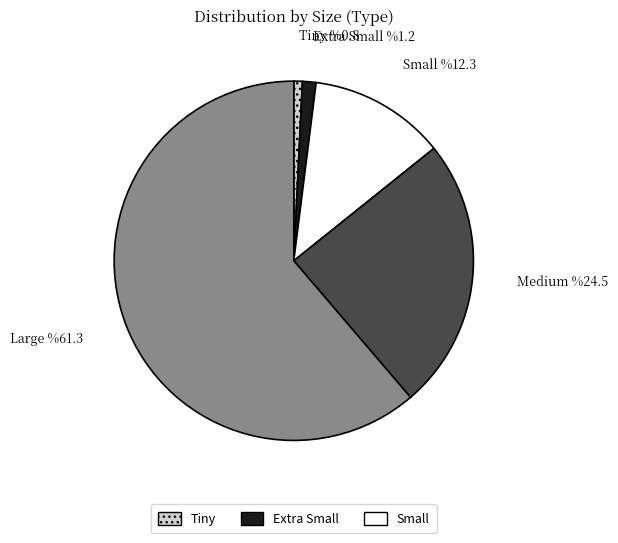

The Large slice represents 61% of the pie. True or false?

True